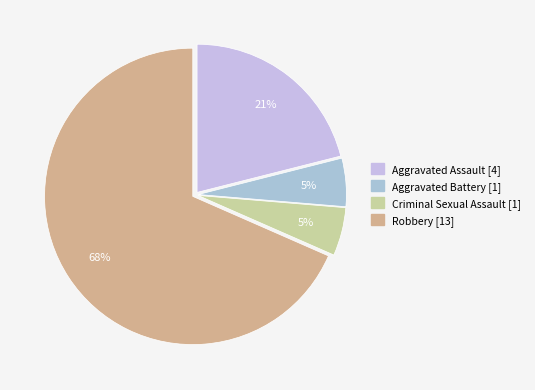

What is the majority slice?

Robbery